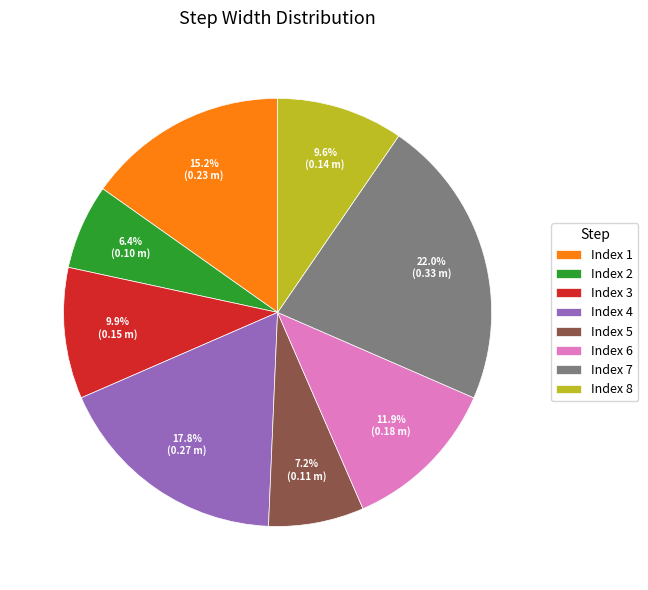

How much of the chart is everything except Index 1?

84.8%